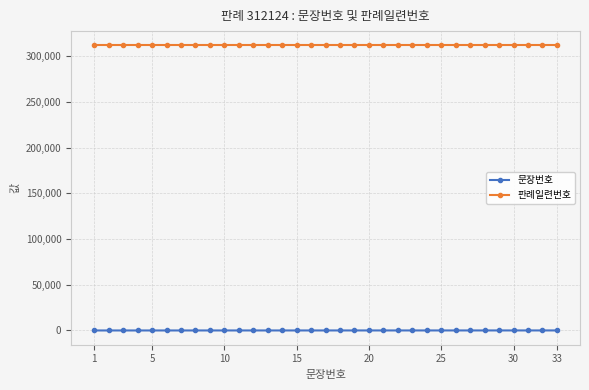

What is the average value of the 문장번호 series?

17